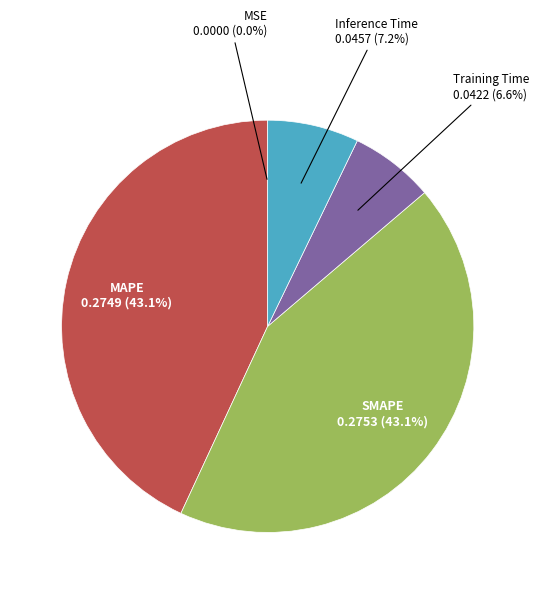

To the nearest percent, what is the difference between the Training Time and Inference Time slice percentages?

1%